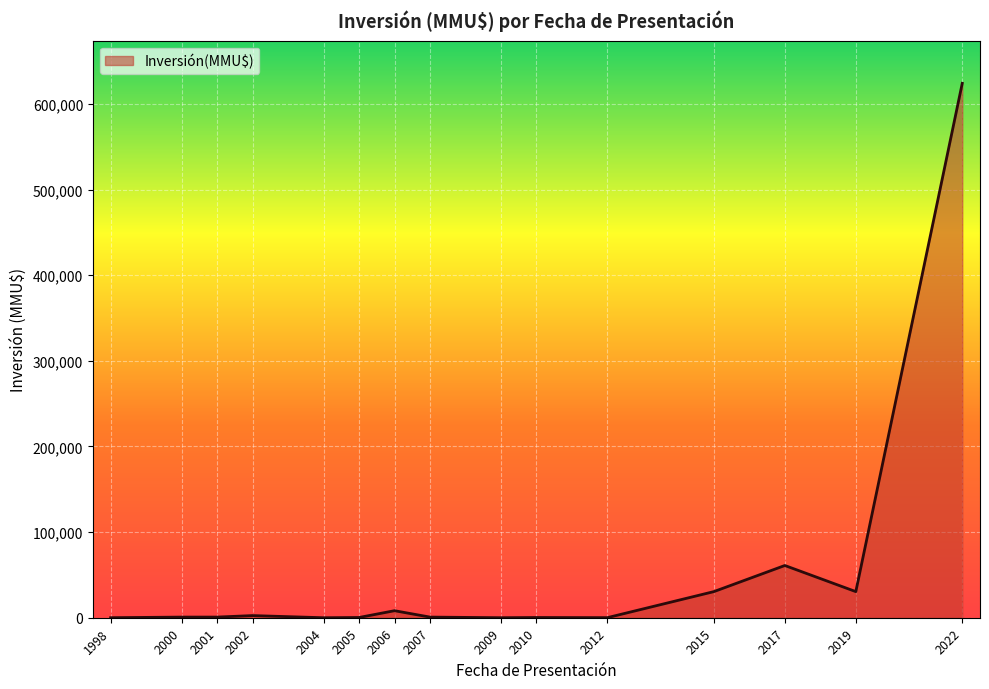

What is the maximum value shown in the chart?

624000